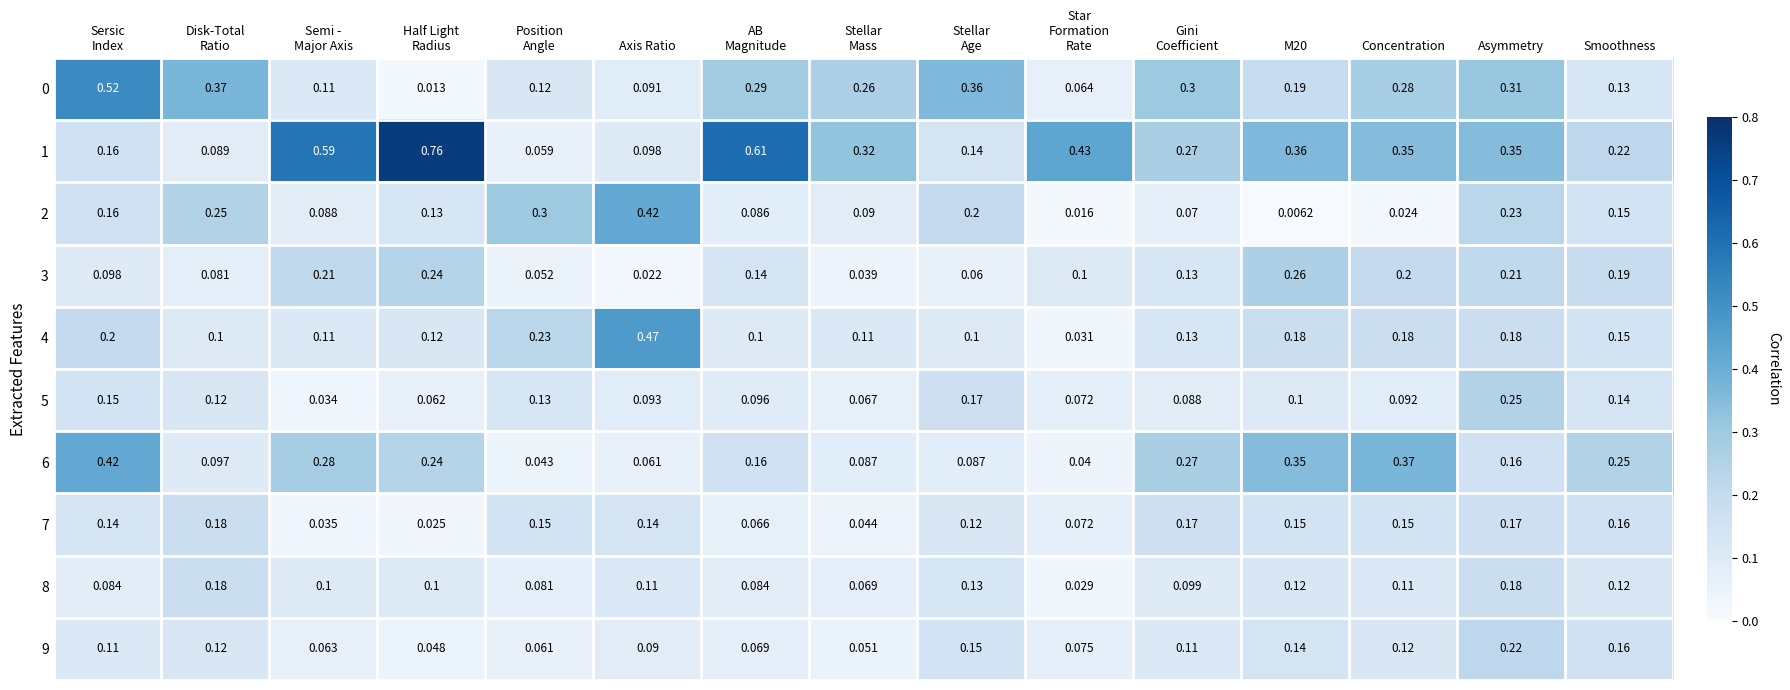

How many series are shown in this chart?

10